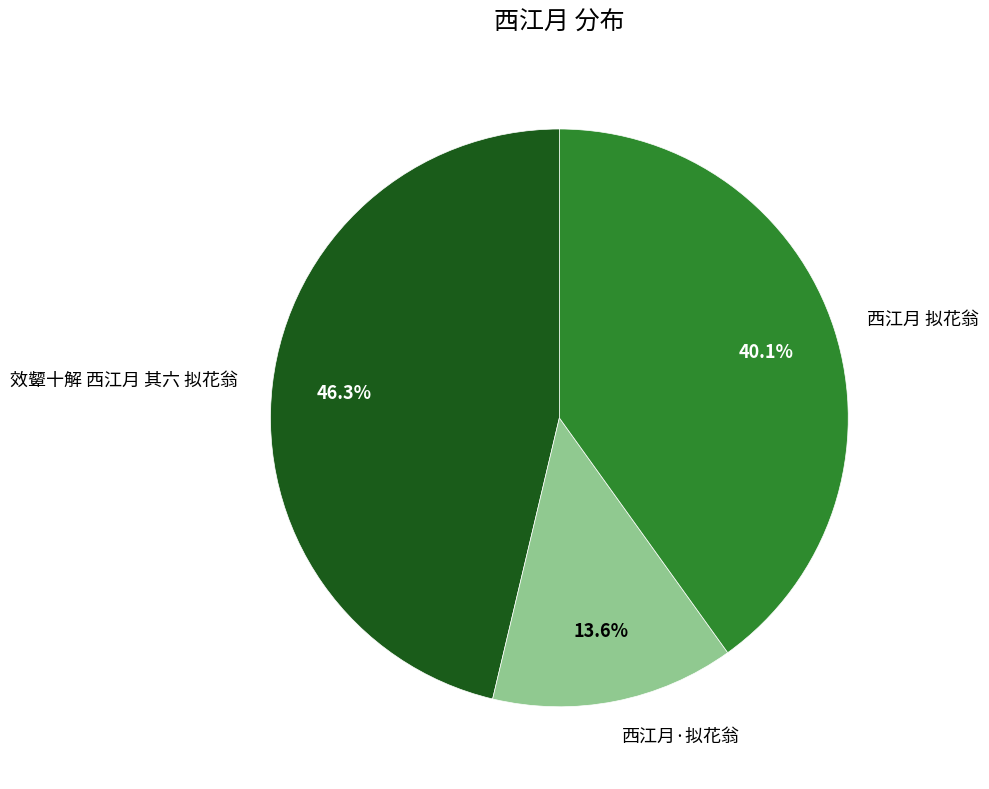

Is there a majority slice in this chart?

No